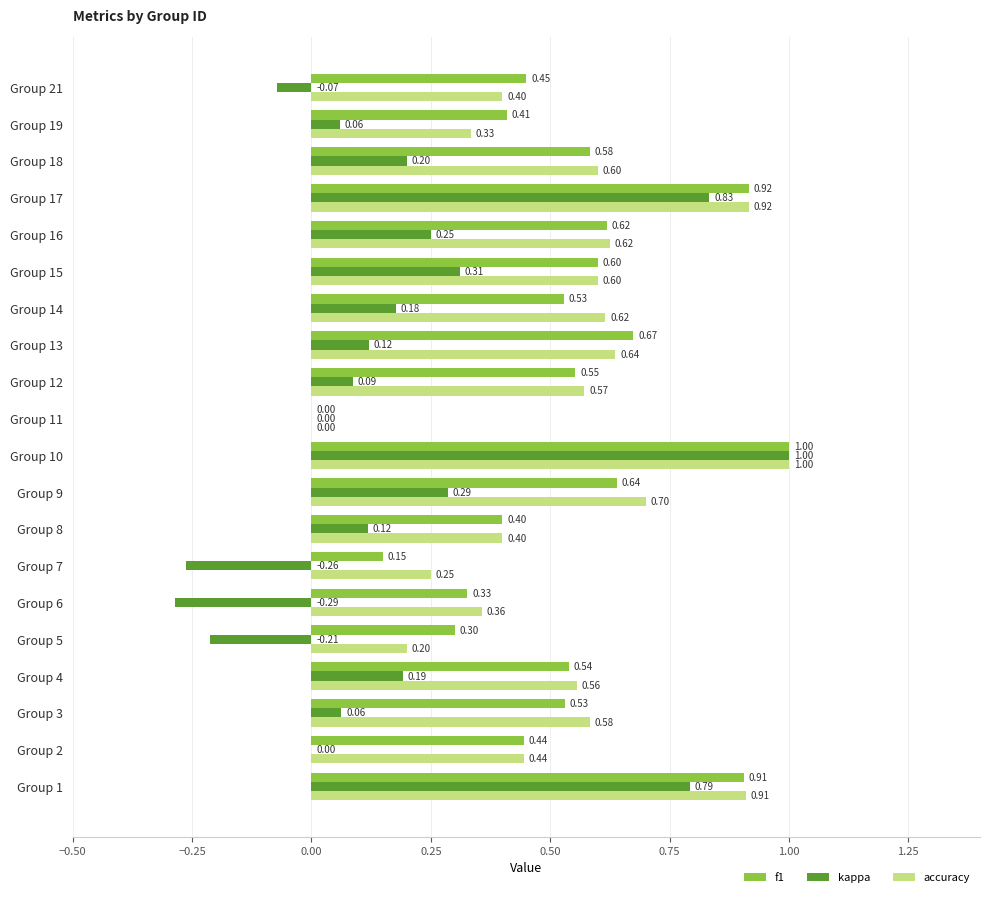

At which category is the sum across all series the highest?

Group 10